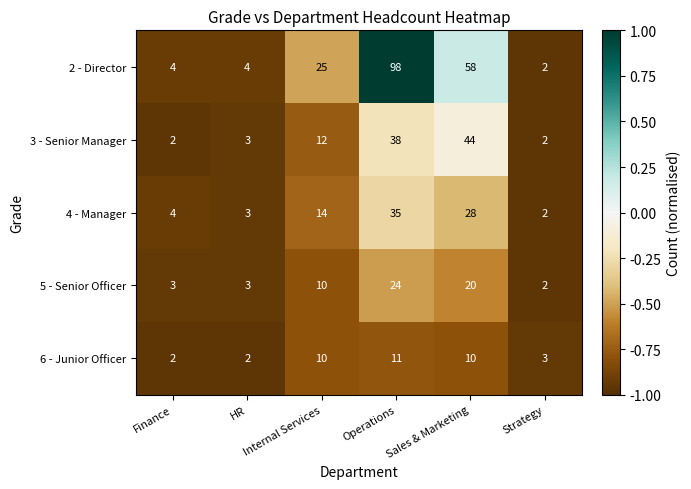

What is the difference between the second highest and second lowest values in the 3 - Senior Manager series?

36